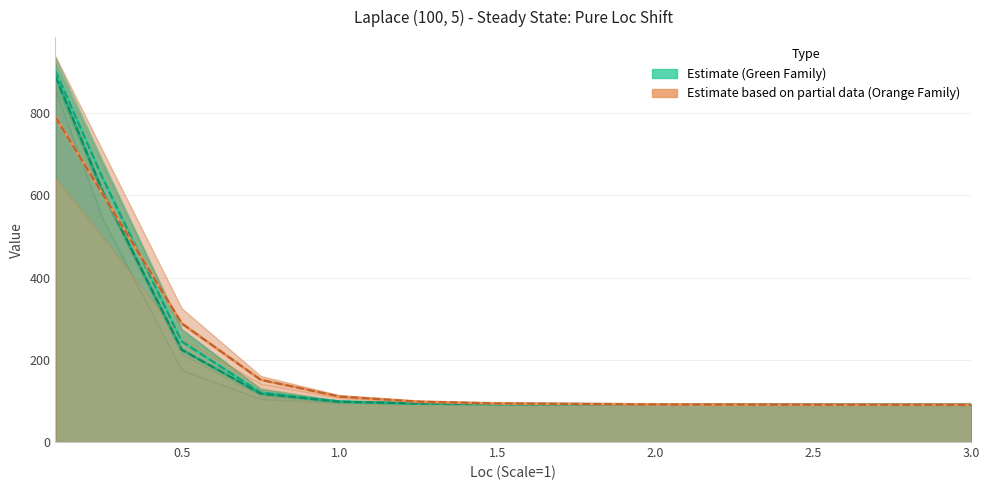

What is the difference between the highest and lowest values at 0.5?

38.7